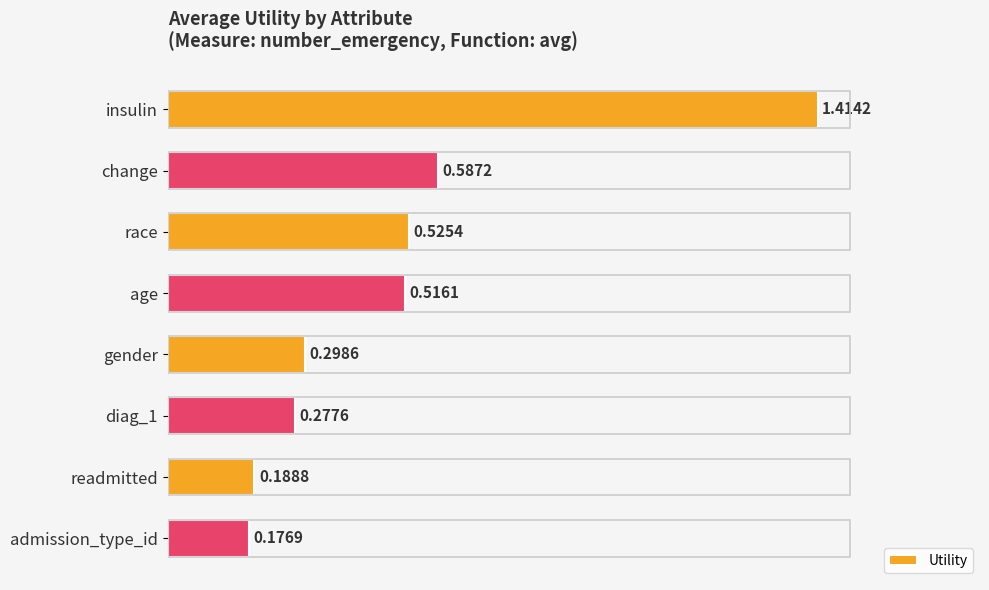

At which category does the chart reach its minimum across all series?

admission_type_id